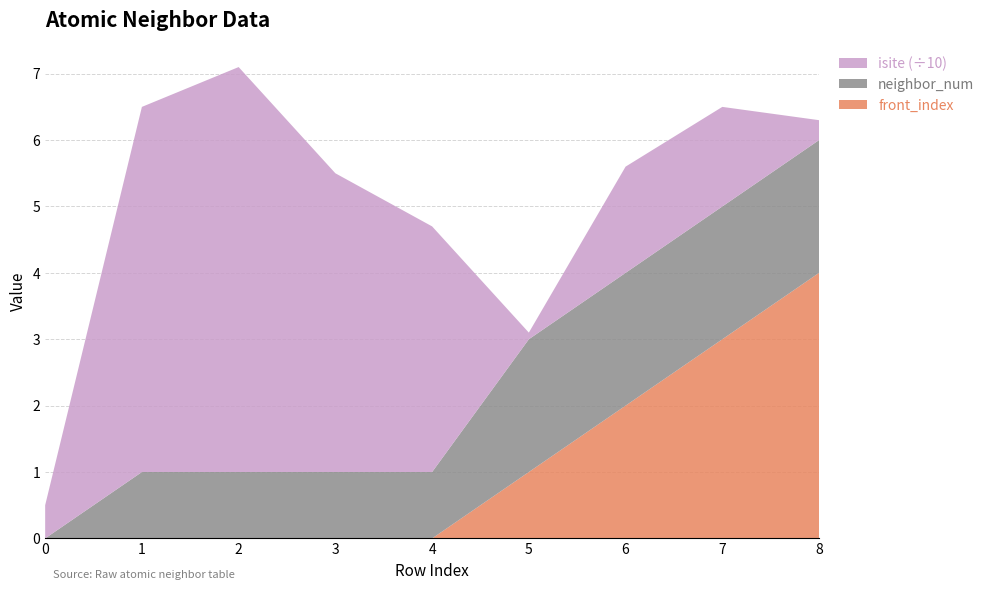

Reading right to left, list all the values displayed in this chart.

front_index: 4	3	2	1	0	0	0	0	0
neighbor_num: 2	2	2	2	1	1	1	1	0
isite: 3	15	16	1	37	45	61	55	5